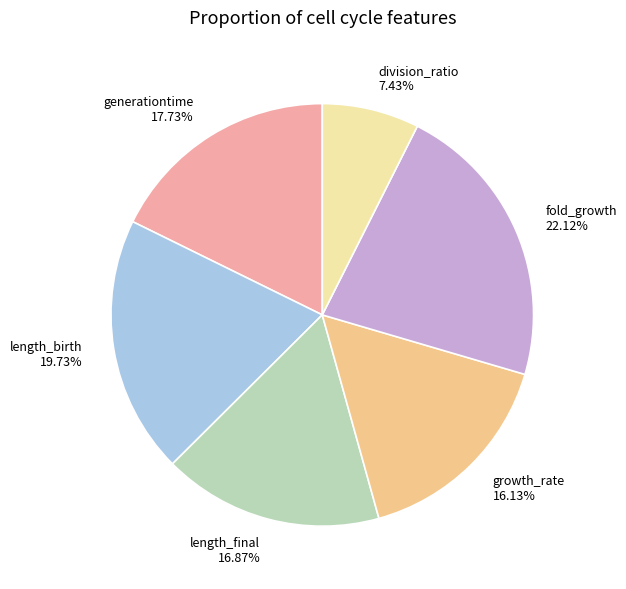

Is there any slice that represents more than half of the pie?

No